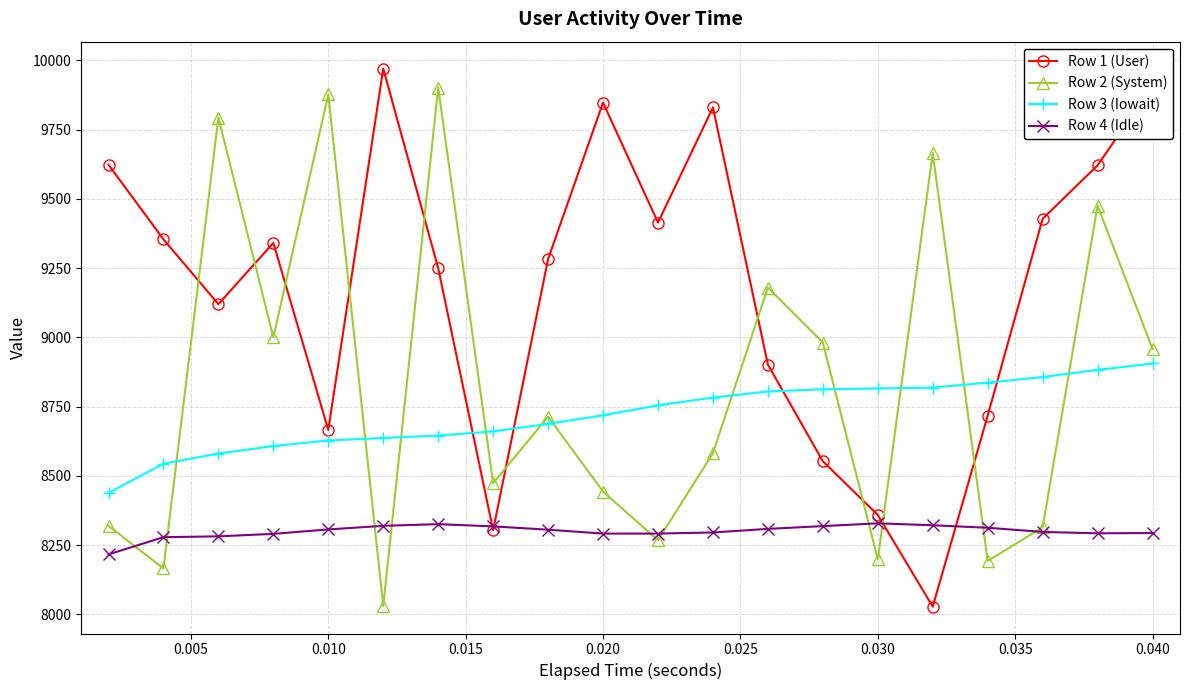

What is the value of the Row 4 (Idle) point at the 10th from the left?

8292.0